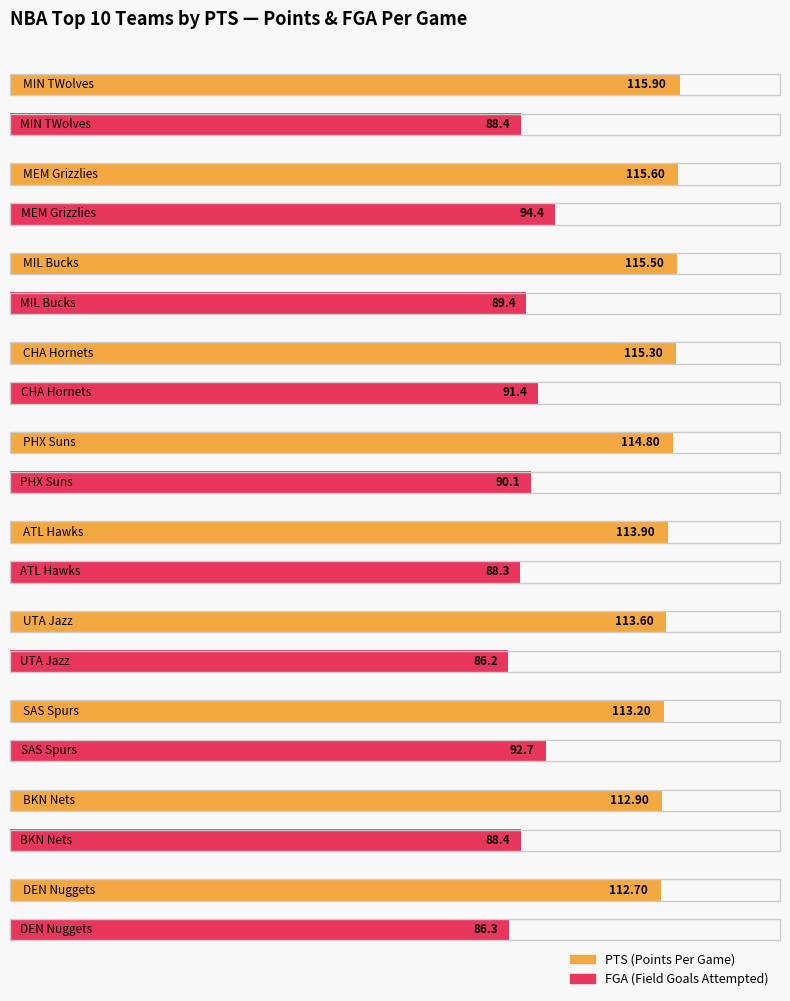

Which label corresponds to the largest value in the chart?

Minnesota Timberwolves